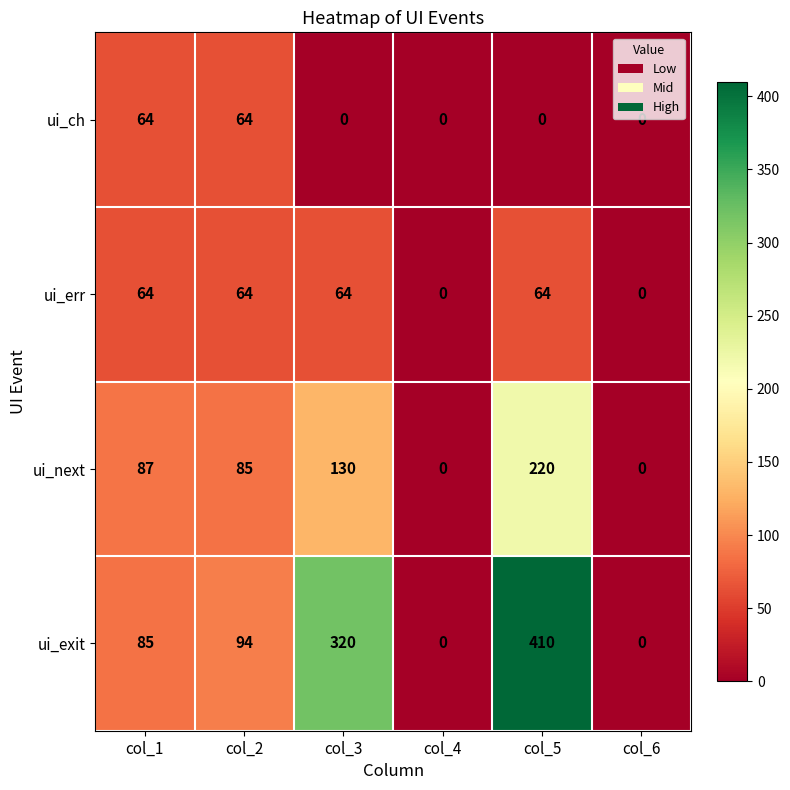

Which series has the largest range (max minus min)?

ui_exit